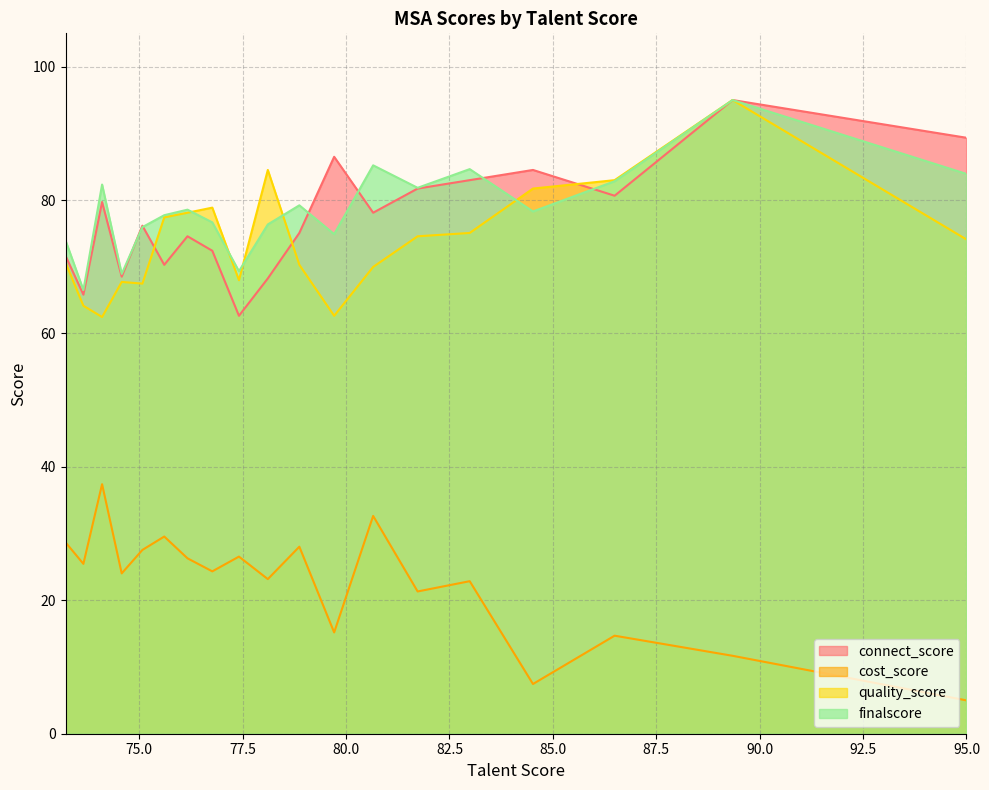

What is the total value across all series at 78.8695222?

252.6